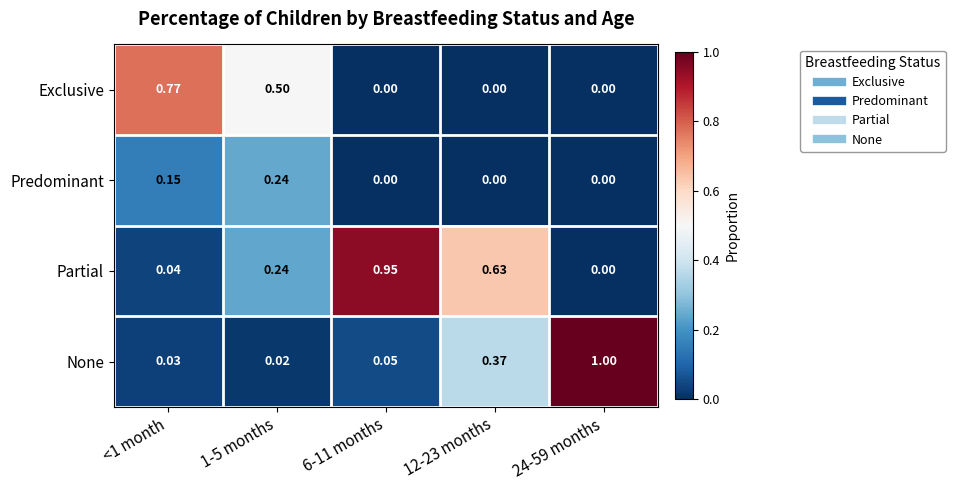

At how many categories does at least one series exceed 0?

5